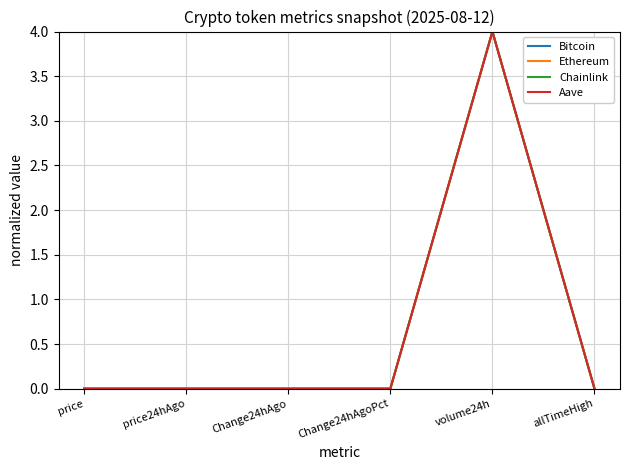

What is the greatest value displayed?

4.0